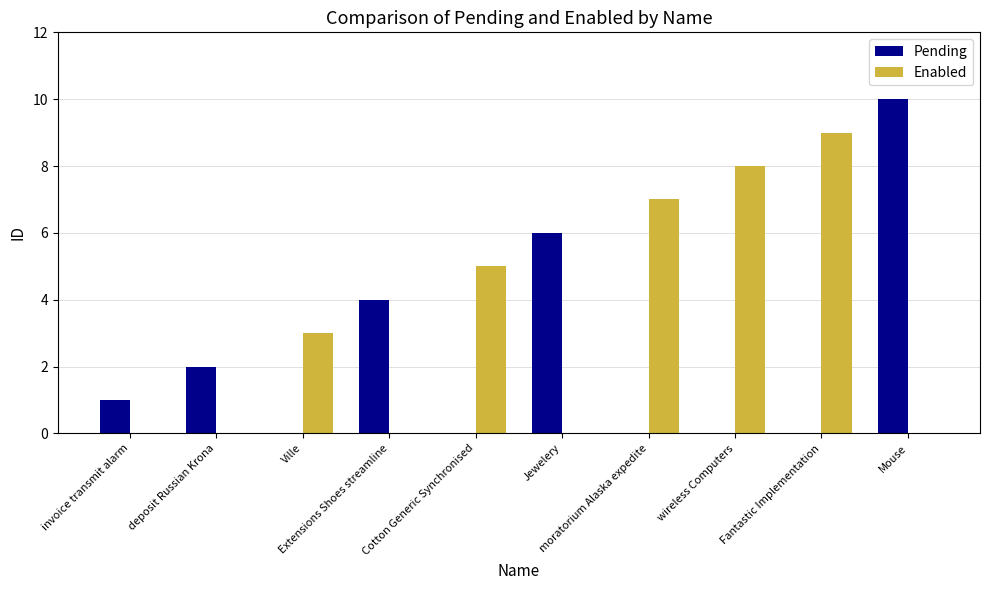

The value of Enabled at Ville is 3. True or false?

True